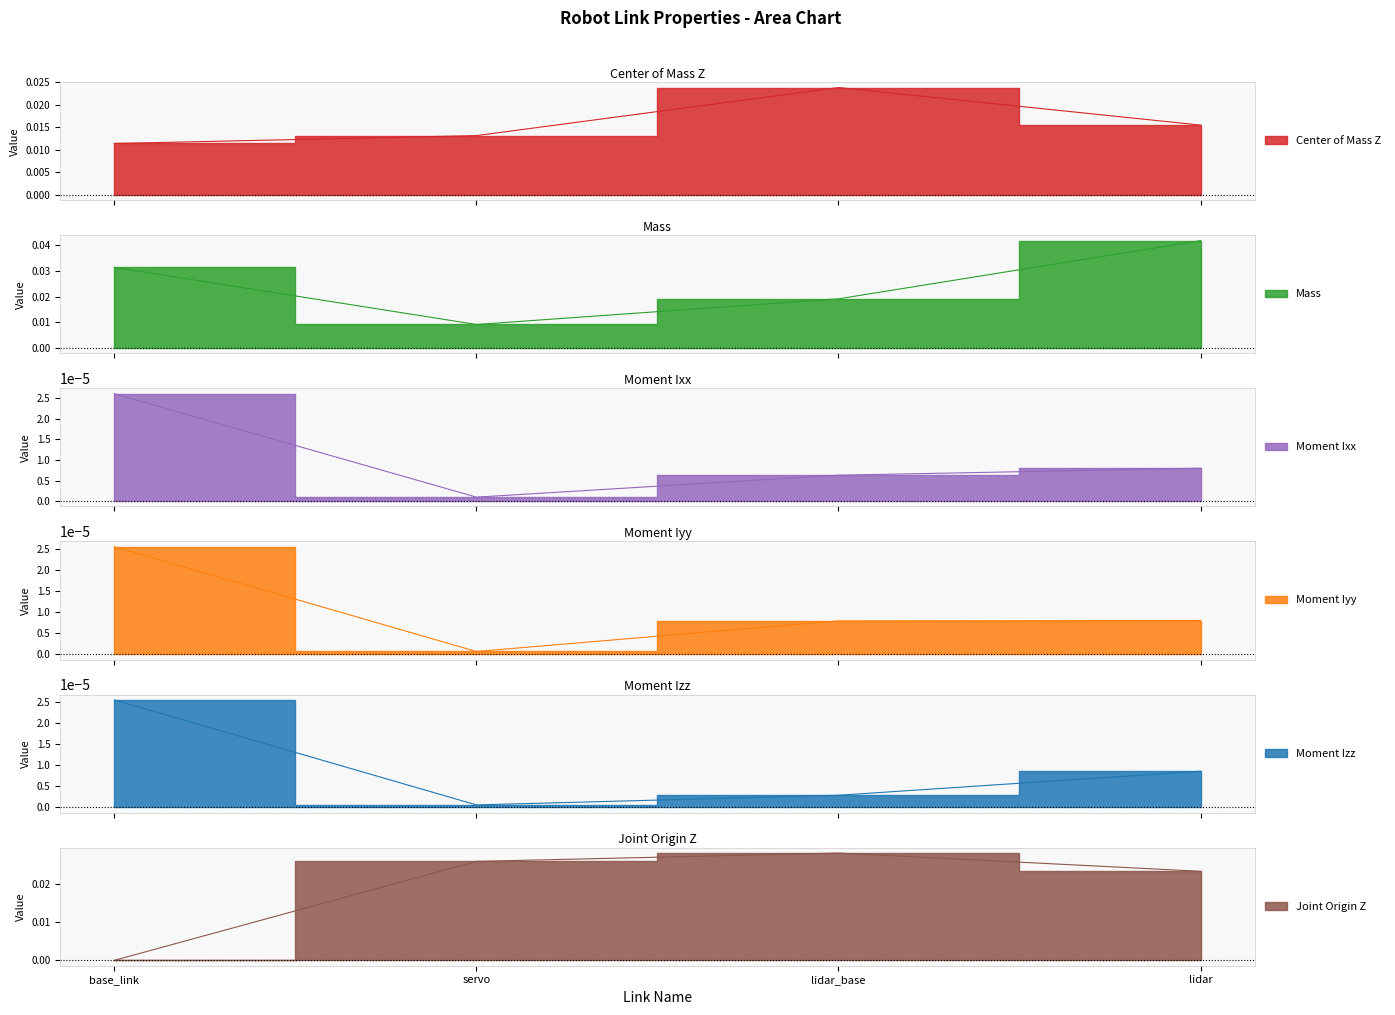

Which category has the highest value in the Center of Mass Z series?

lidar_base